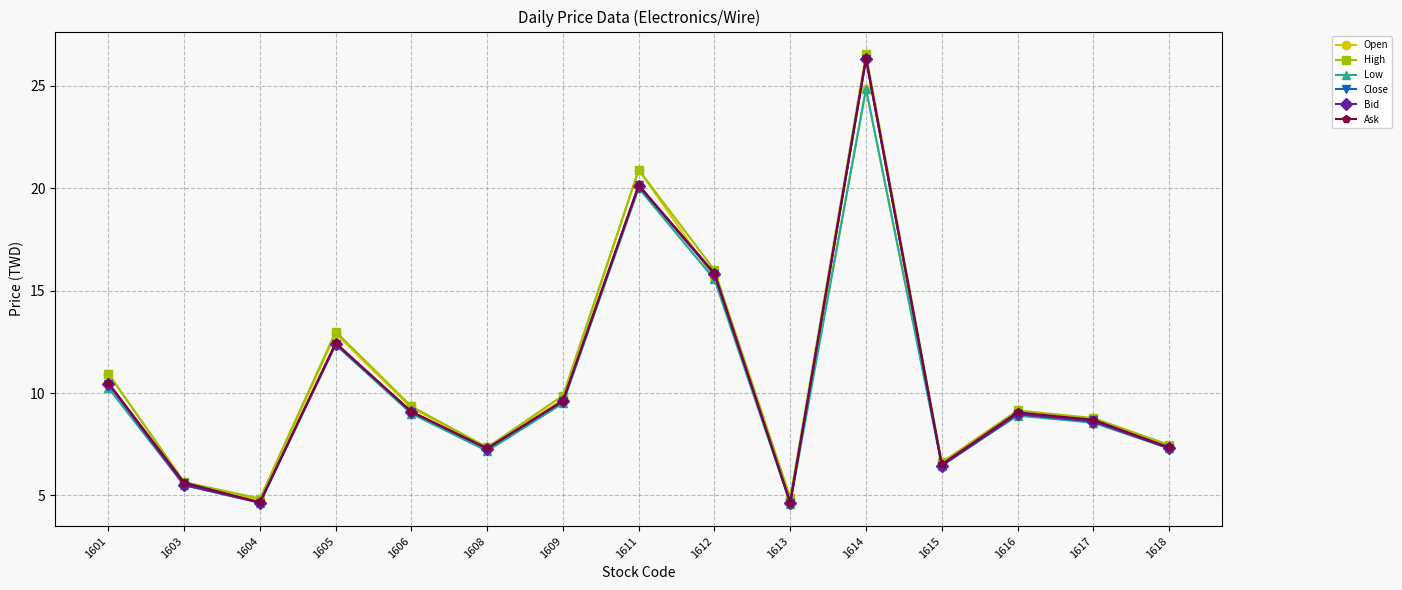

What is the maximum value shown in the chart?

26.6